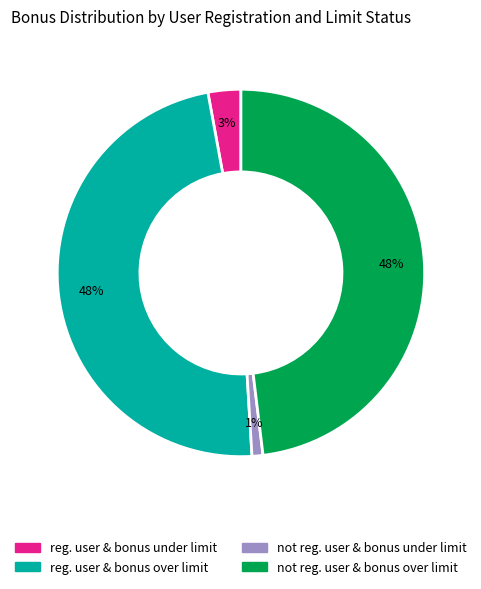

Is there a majority slice in this chart?

No